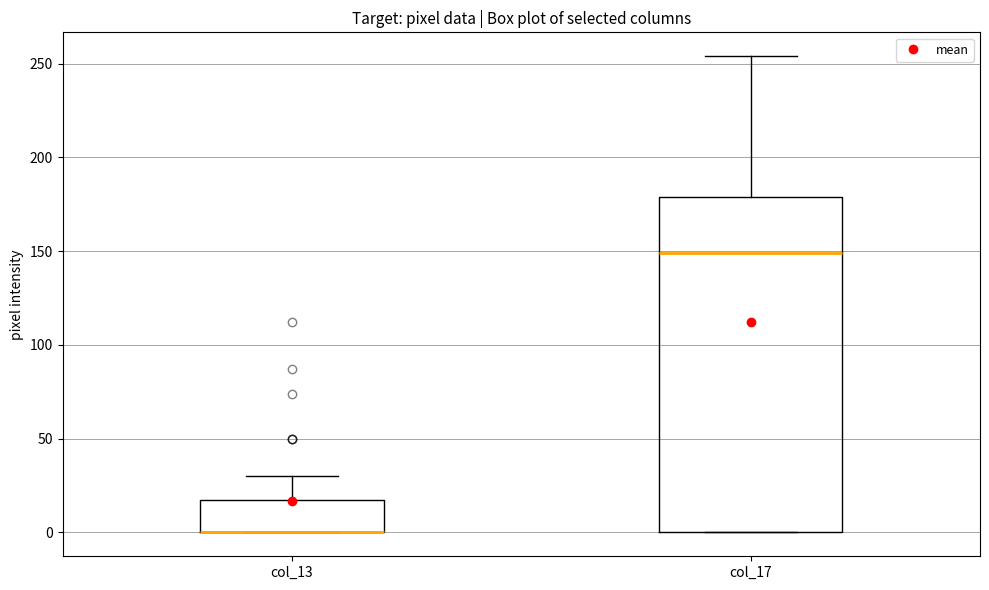

Comparing the boxes themselves (not the whiskers), which one is the tallest?

col_17